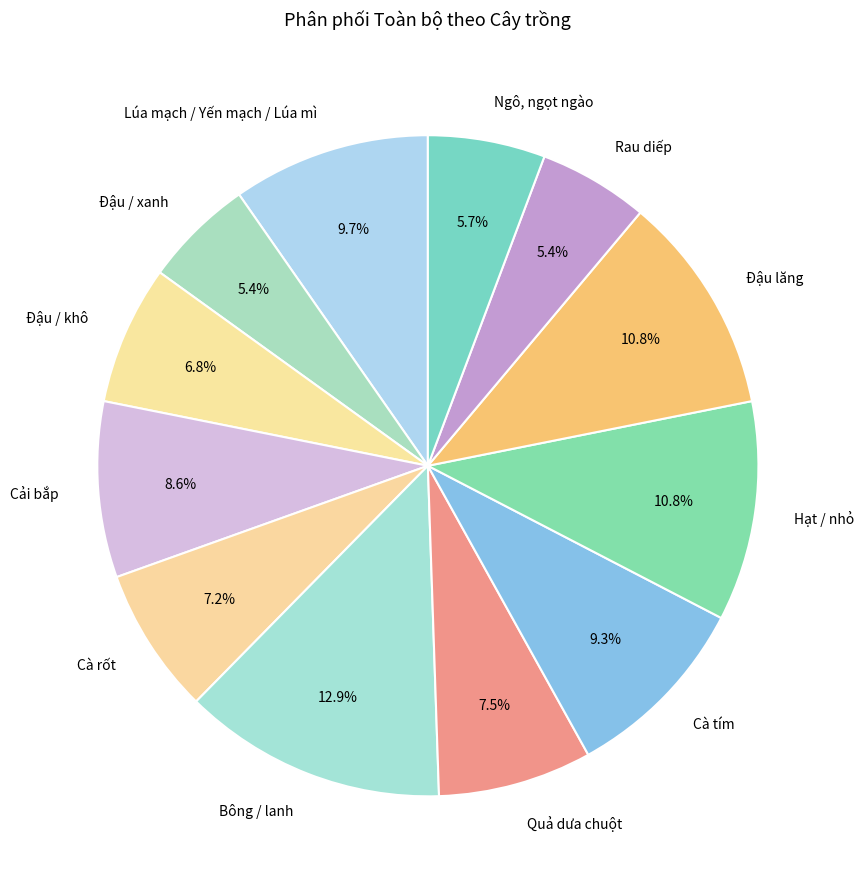

To the nearest percent, what is the average slice percentage?

8%